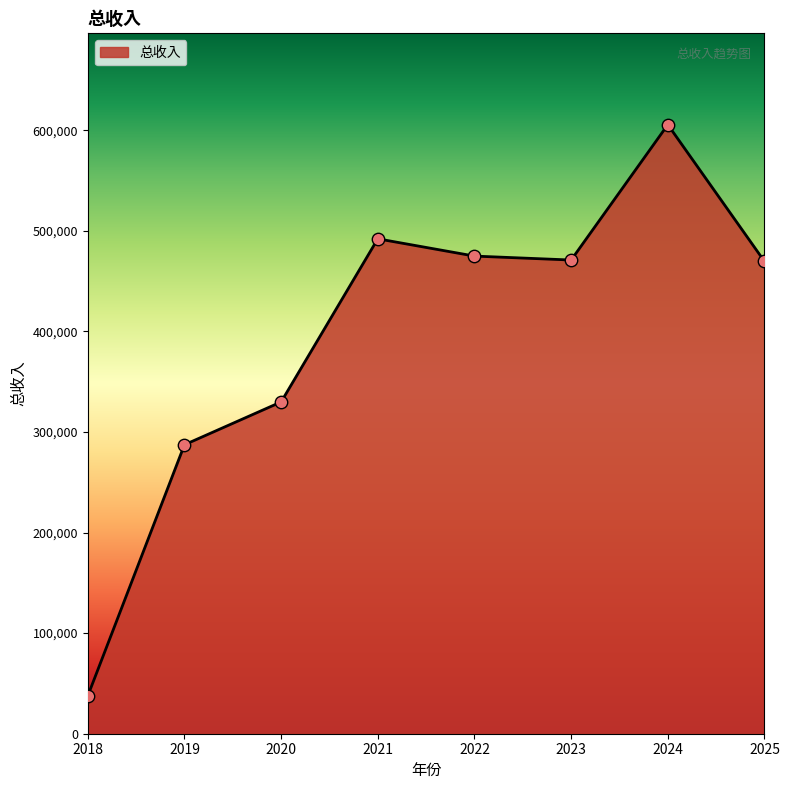

Which has a higher value, 2021 or 2023?

2021